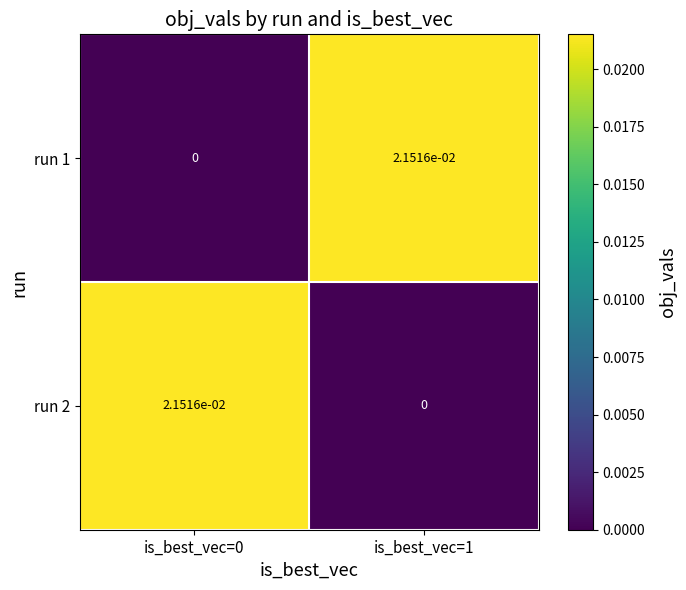

List the labels in order of run 2 value, smallest first.

is_best_vec=1, is_best_vec=0